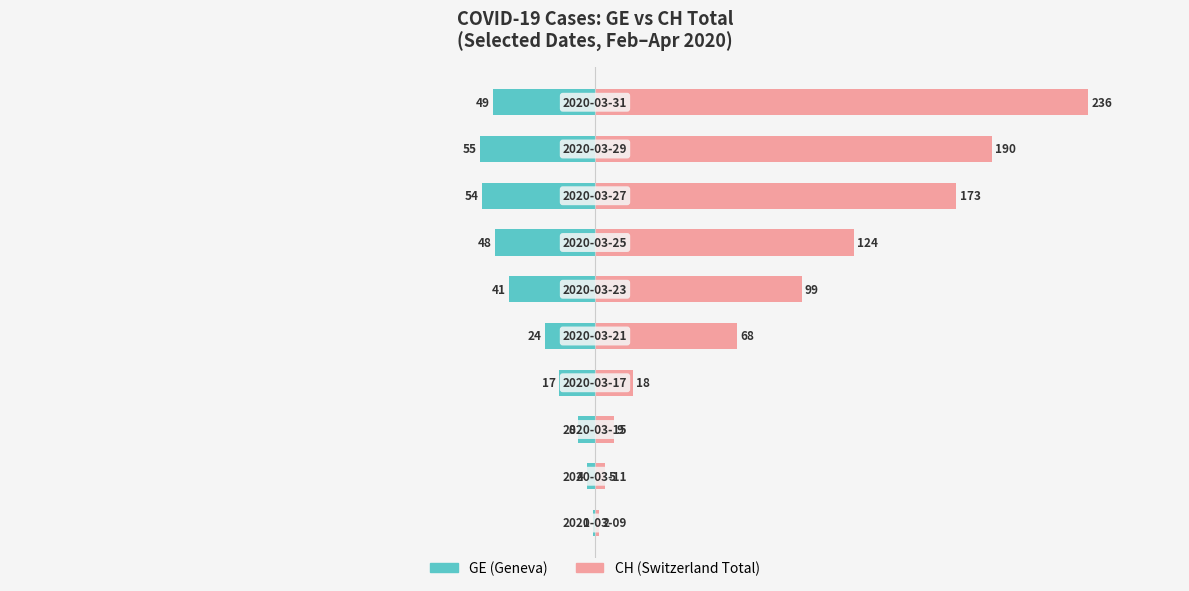

What is the label of the 2nd bar from the right?

8